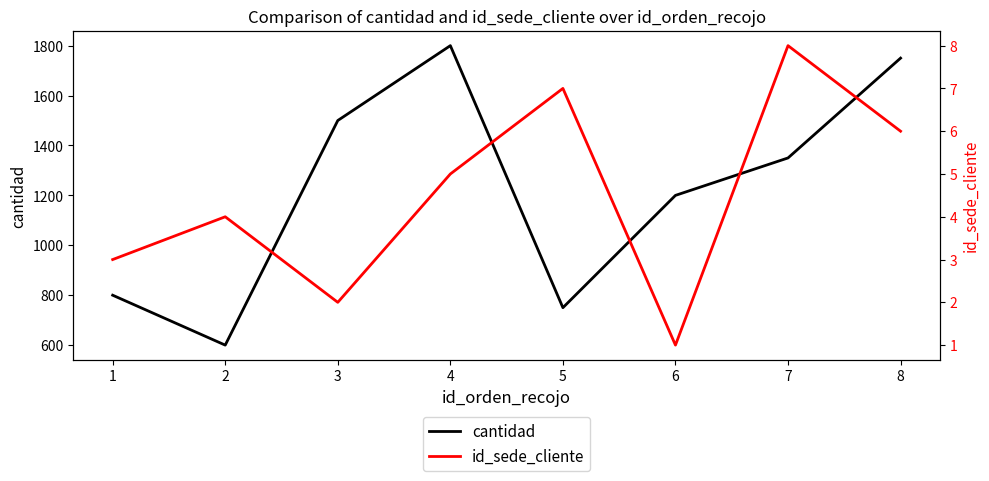

True or false: id_sede_cliente and cantidad cross at least once.

False